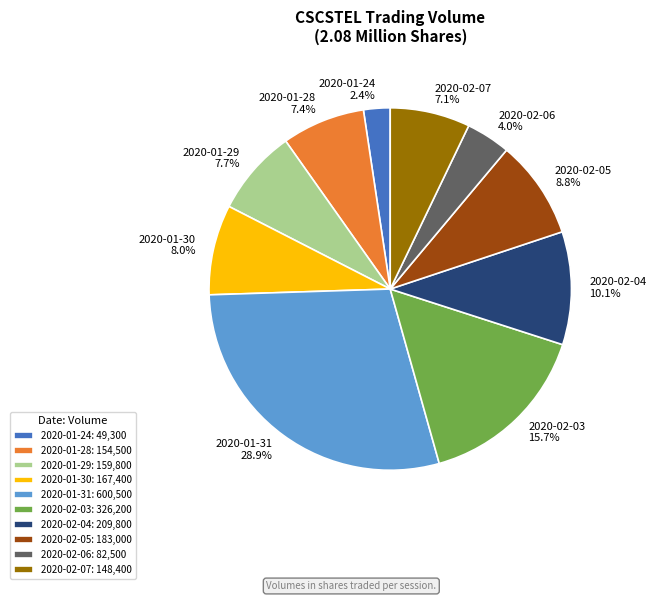

How many slices are in this pie chart?

10